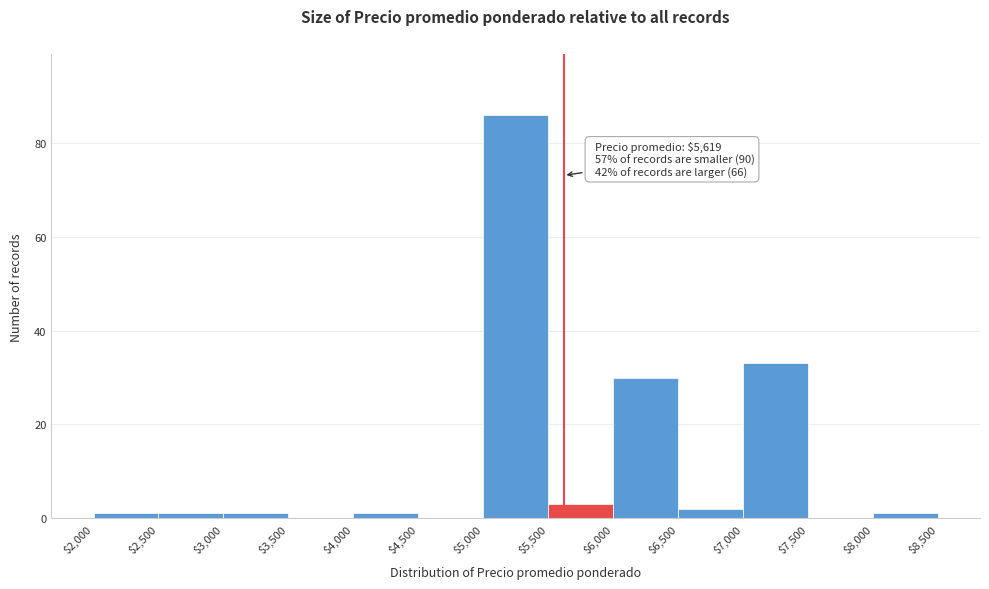

Which range on the x-axis has the tallest bar?

$5,000 to $5,500